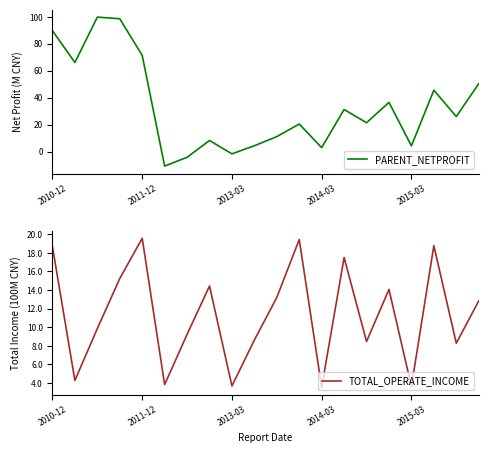

Which series has the largest total across all categories?

PARENT_NETPROFIT